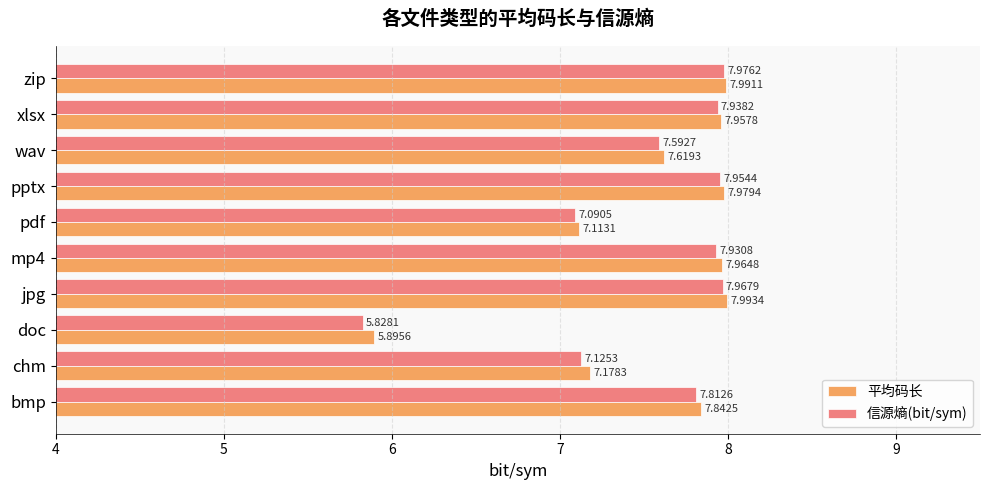

Where is 平均码长 nearest to the value 6?

doc